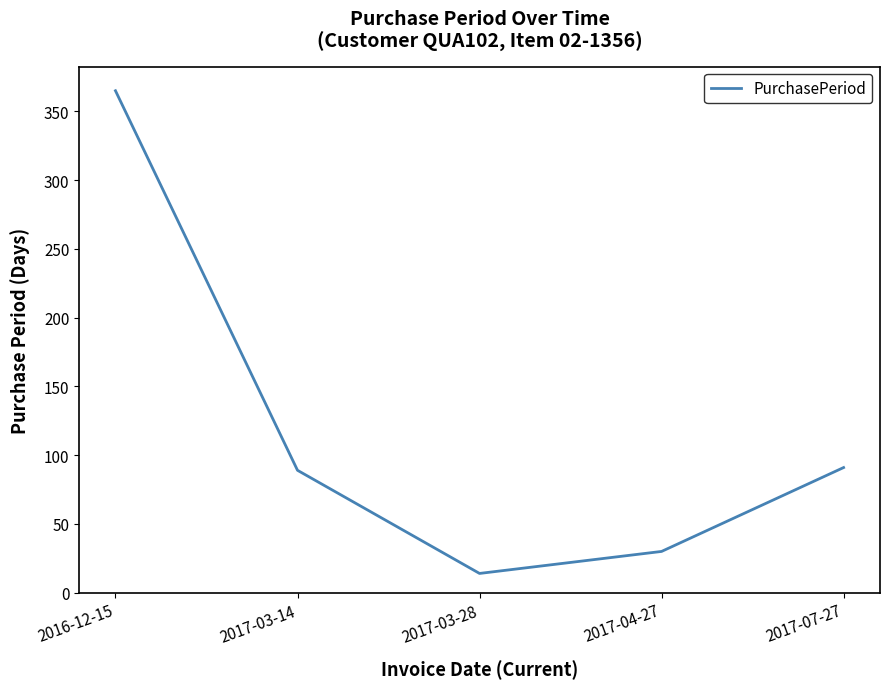

Which category has the lowest value across all series?

2017-03-28